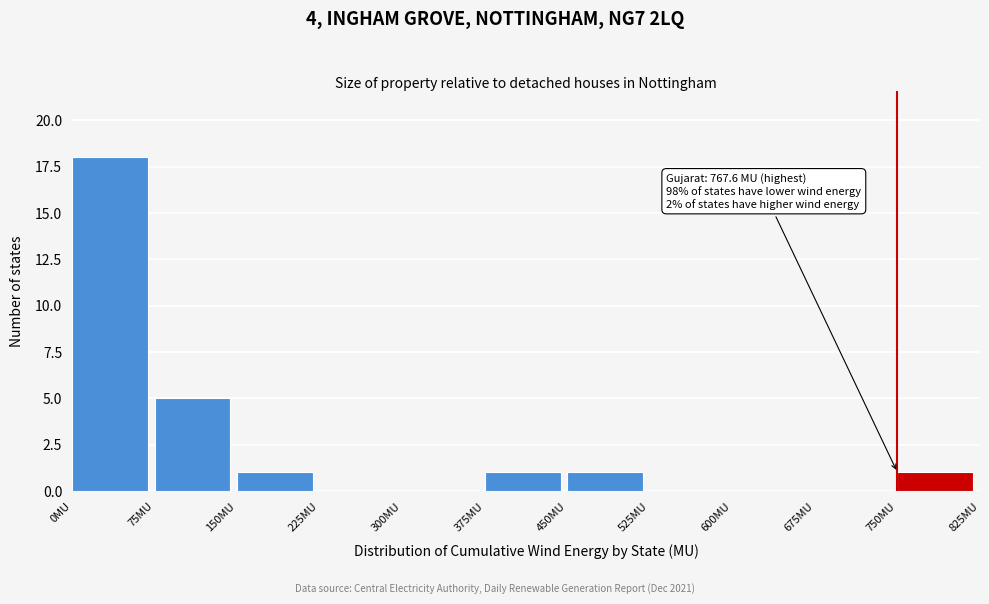

Which range on the x-axis has the tallest bar?

0 to 75